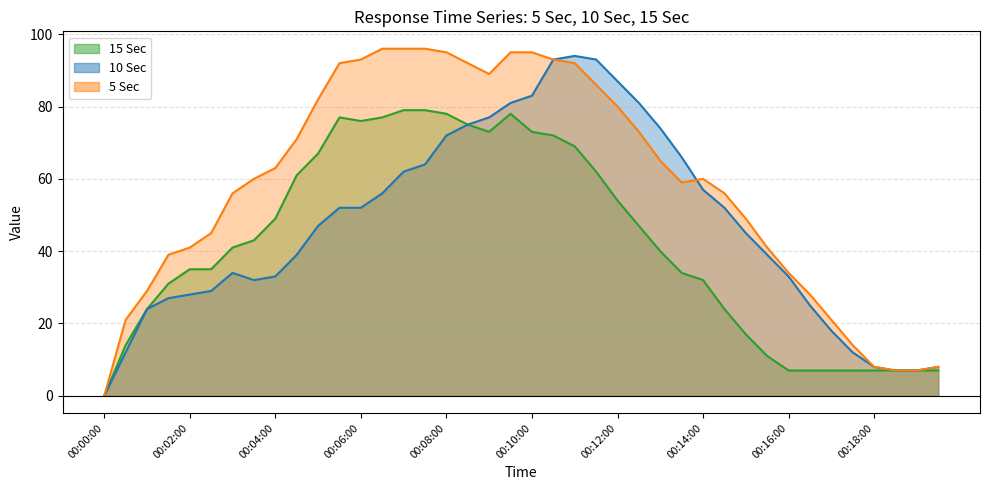

List the series in order of their peak value, lowest first.

15 Sec, 10 Sec, 5 Sec